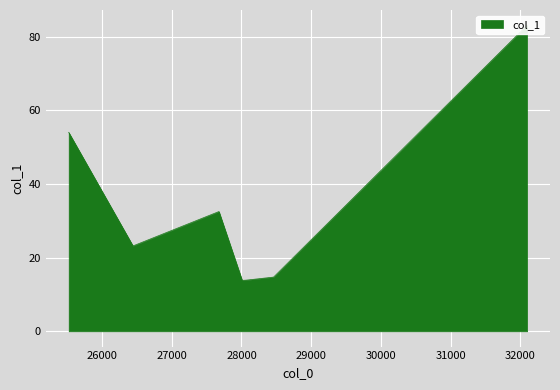

What is the minimum value shown in the chart?

13.8